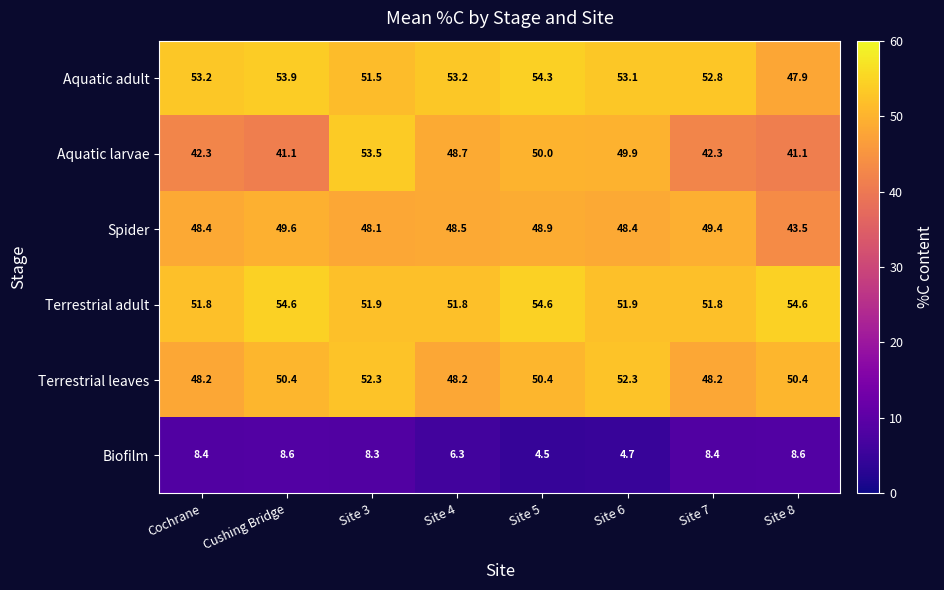

At how many categories does at least one series exceed 38?

8